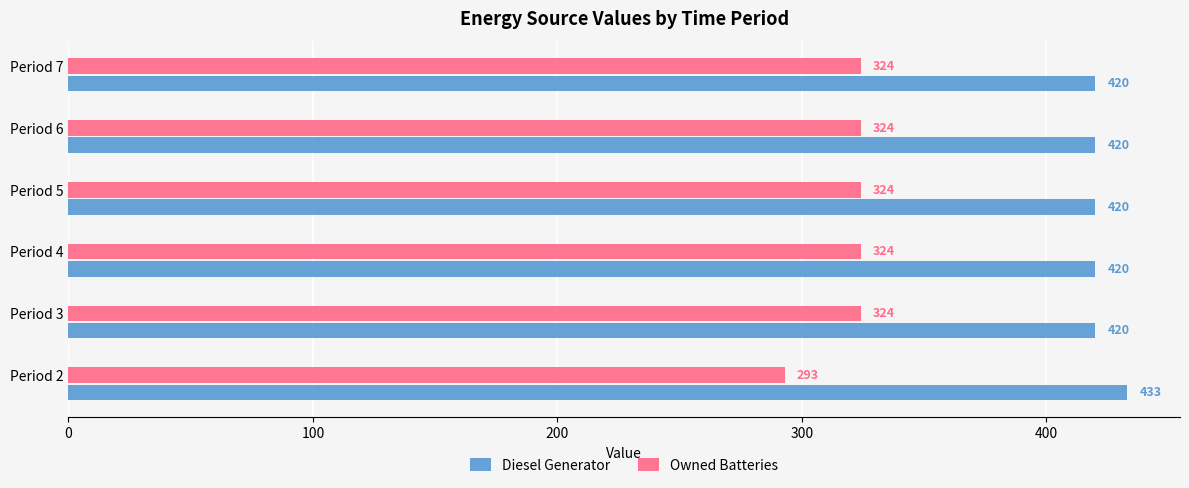

The value of Diesel Generator at Period 5 is 420. True or false?

True